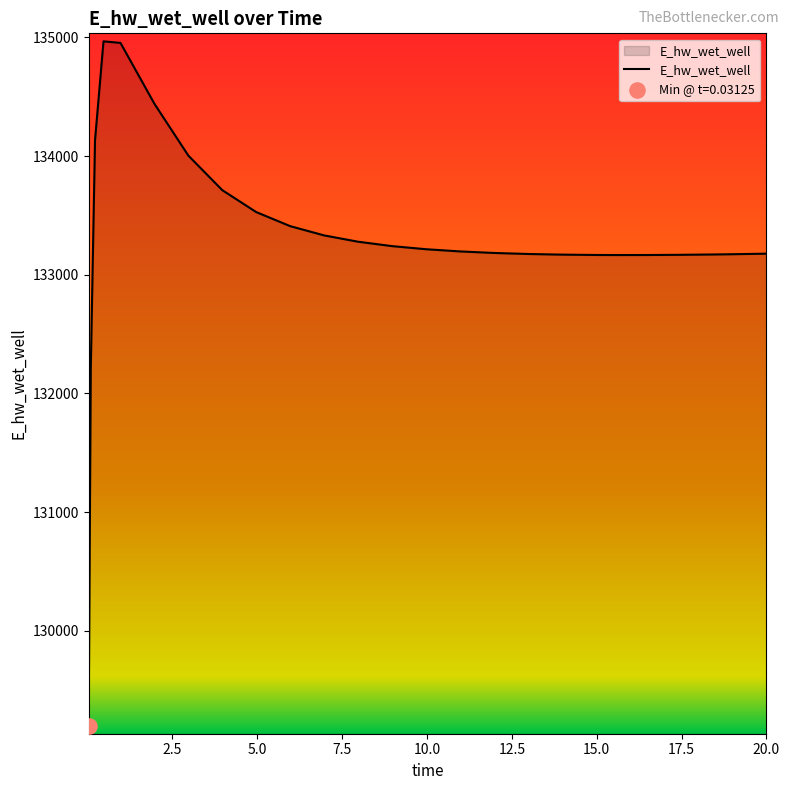

What is the maximum value shown in the chart?

134966.4